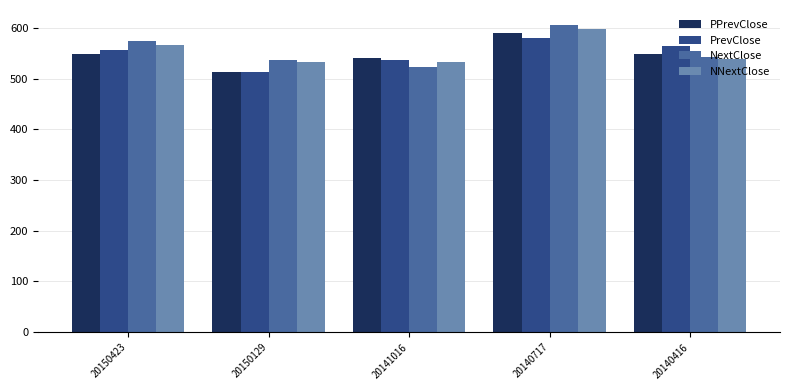

List the series in order of their peak value, lowest first.

PrevClose, PPrevClose, NNextClose, NextClose